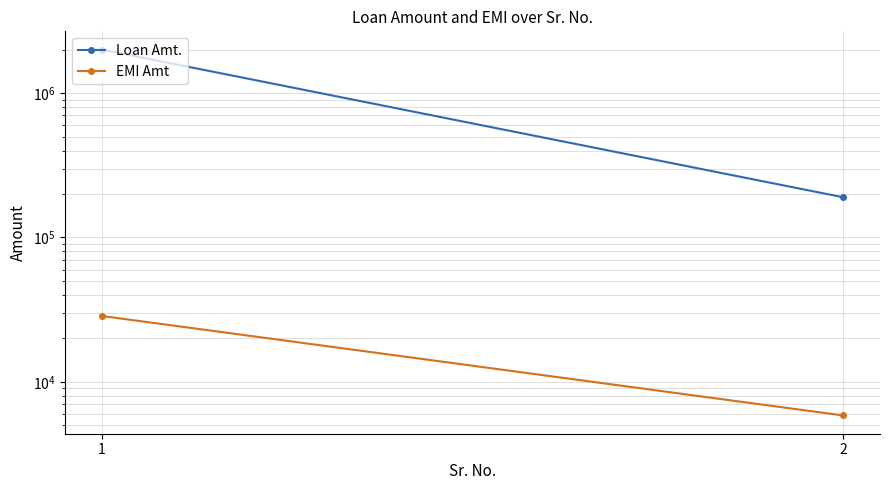

What value does the Loan Amt. series have at 2, to the nearest 100?

190000